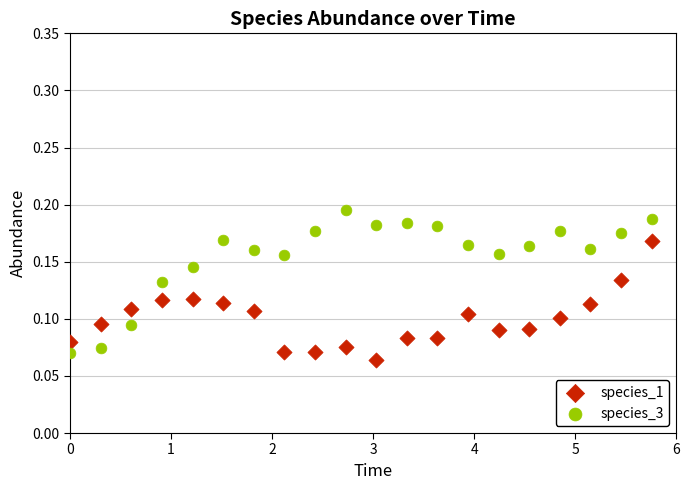

Across all data points, what is the range of X values (max minus min)?

5.8